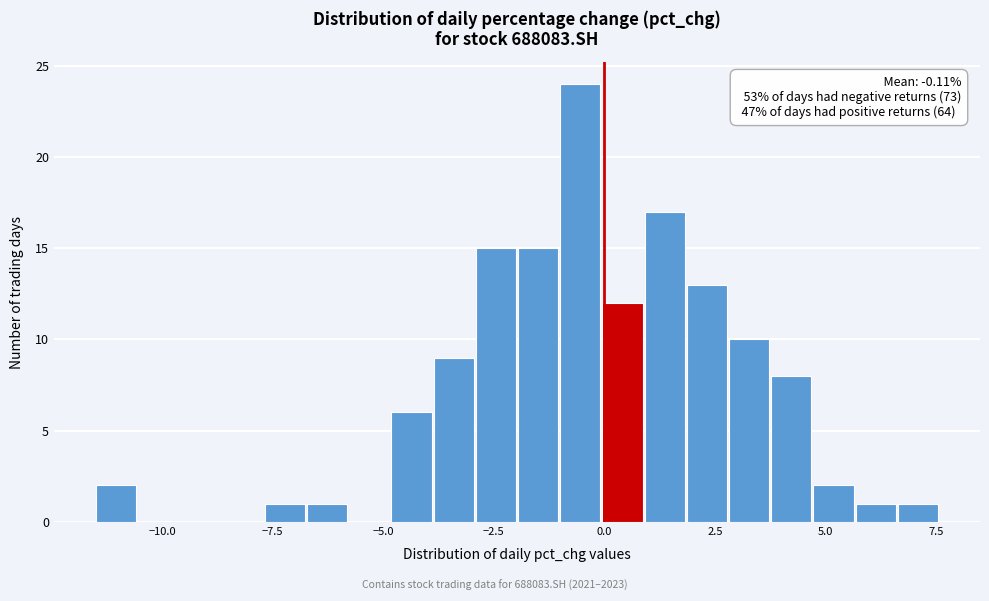

Read against the x-axis, roughly where is the centre of the tallest bar?

-0.5